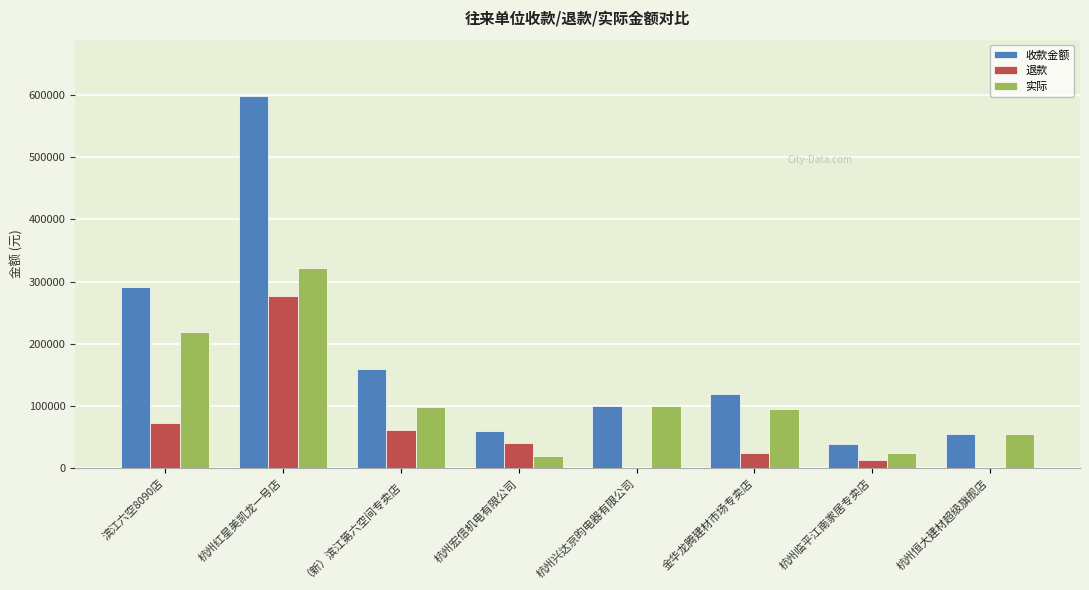

How many categories are shown in the chart?

8